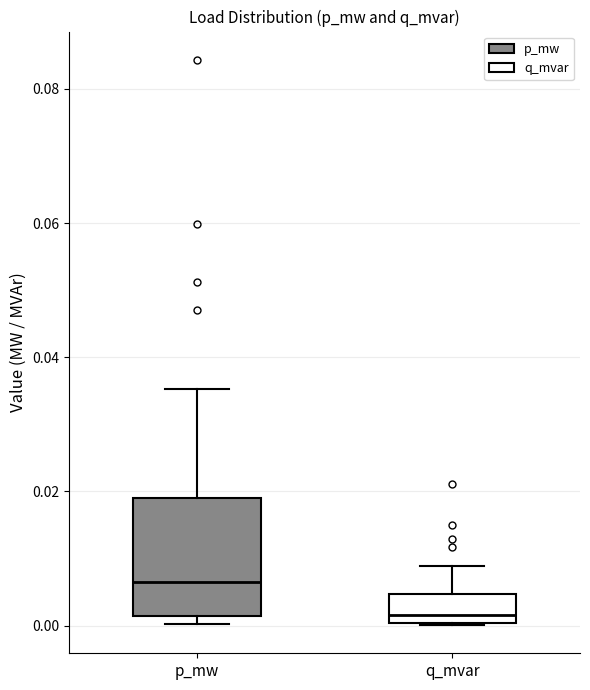

Where is the lower edge of the box for p_mw on the y-axis? The values are not printed on the chart, so give them approximately, as read against the axis.

0.002